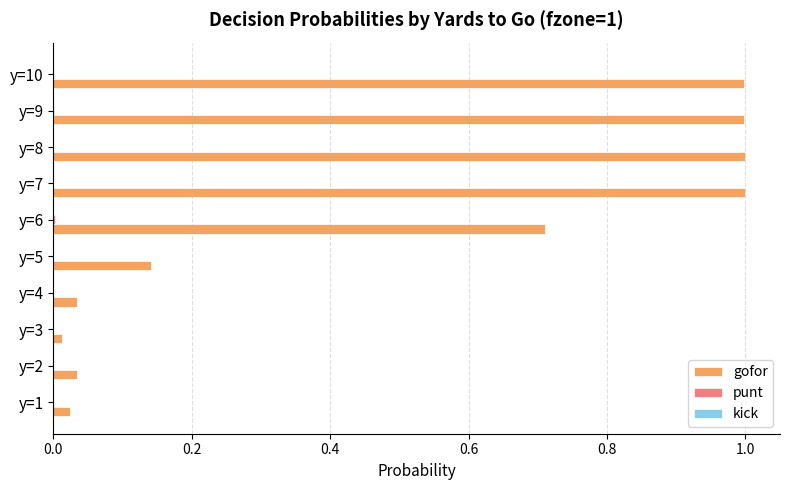

Which series has the largest total across all categories?

gofor